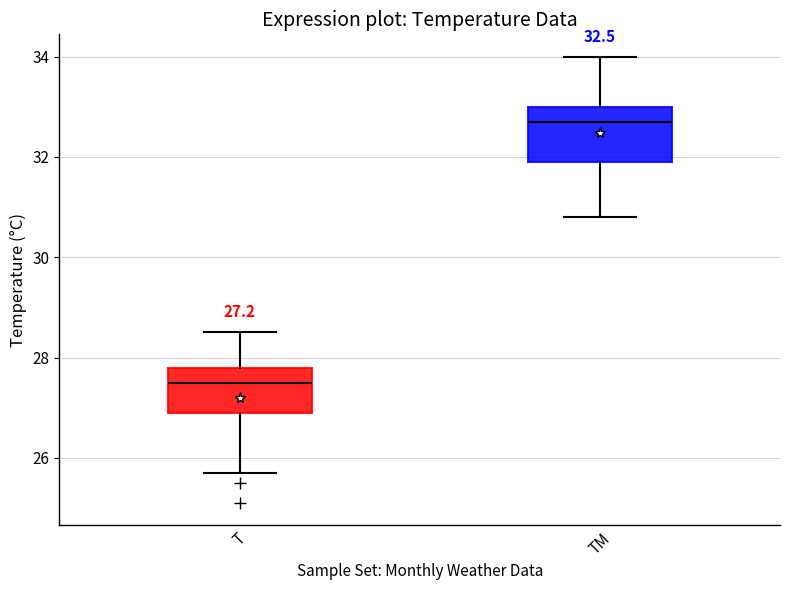

Which box's median line is the lowest?

T